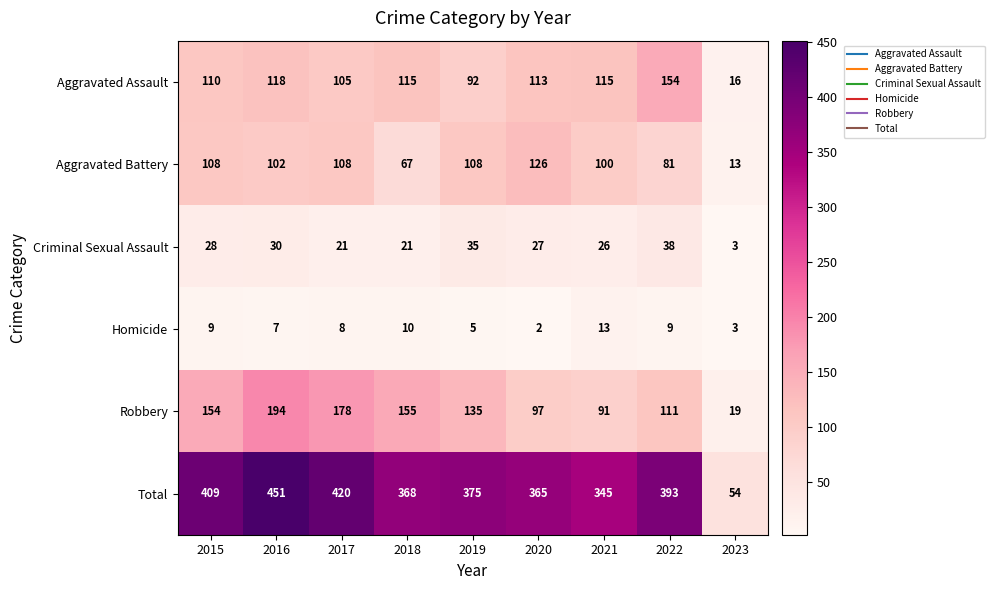

Rank the series by their maximum value, from highest to lowest.

Total, Robbery, Aggravated Assault, Aggravated Battery, Criminal Sexual Assault, Homicide